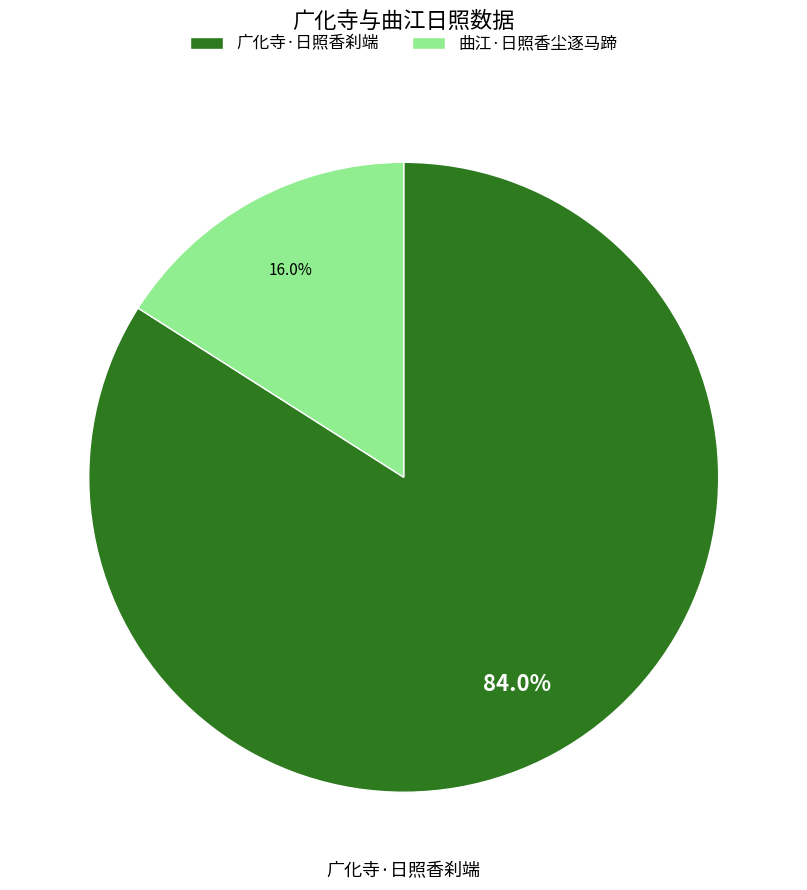

Between 曲江·日照香尘逐马蹄 and 广化寺·日照香刹端, which is larger?

广化寺·日照香刹端